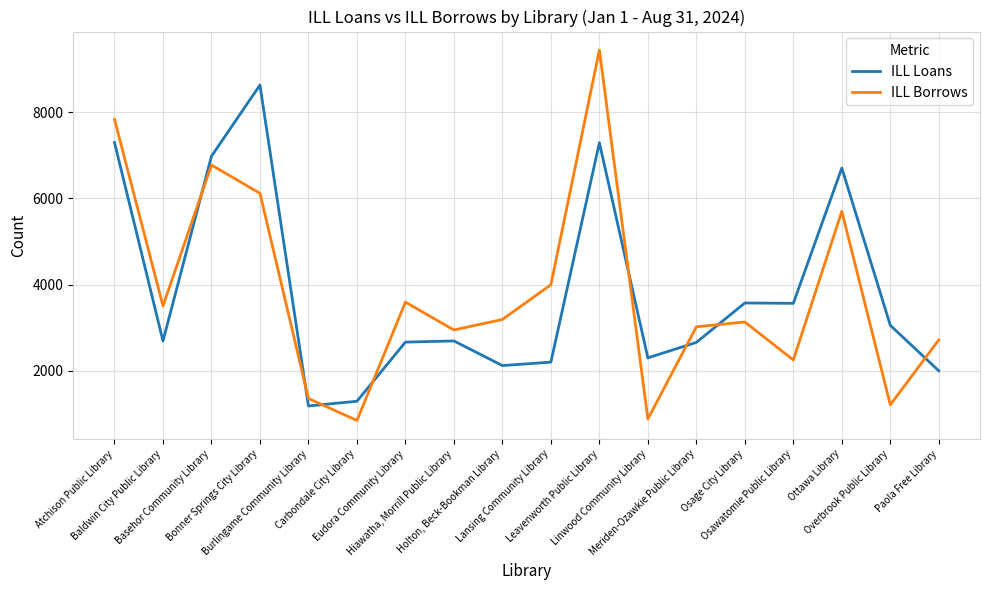

What is the highest value of the ILL Borrows series?

9448